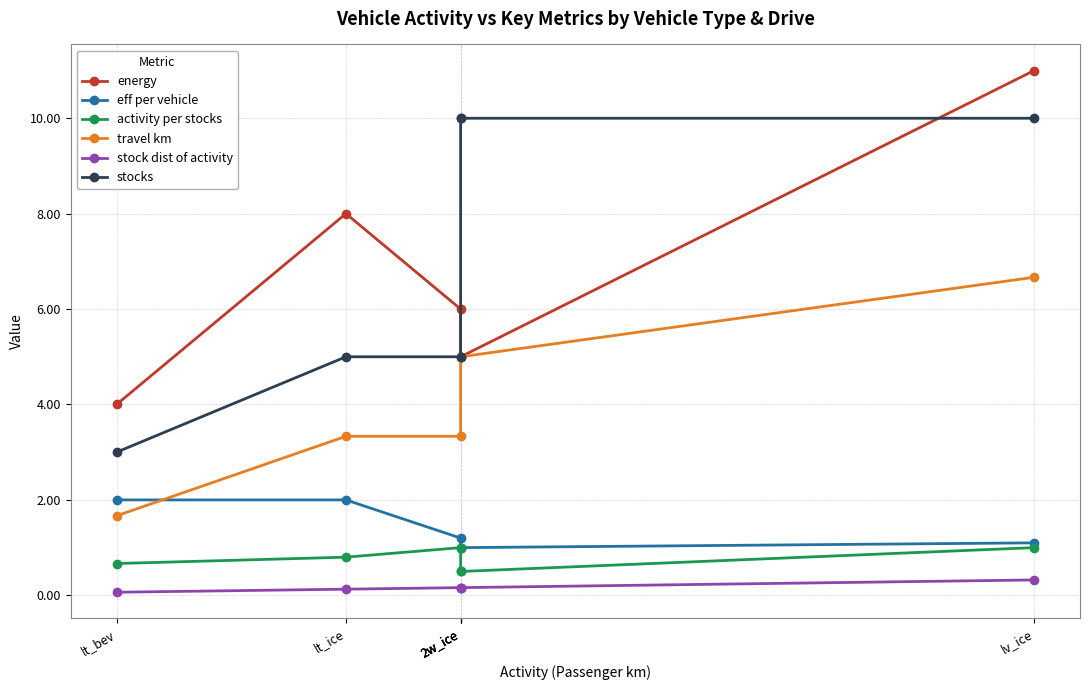

Reading left to right, list all the values displayed in this chart.

energy: lt_bev=4.0	lt_ice=8.0	2w_ice=6.0	2w_ice=5.0	2w_ice=5.0	lv_ice=11.0
eff per vehicle: lt_bev=2.0	lt_ice=2.0	2w_ice=1.2	2w_ice=1.0	2w_ice=1.0	lv_ice=1.1
activity per stocks: lt_bev=0.7	lt_ice=0.8	2w_ice=1.0	2w_ice=0.5	2w_ice=0.5	lv_ice=1.0
travel km: lt_bev=1.7	lt_ice=3.3	2w_ice=3.3	2w_ice=5.0	2w_ice=5.0	lv_ice=6.7
stock dist of activity: lt_bev=0.1	lt_ice=0.1	2w_ice=0.2	2w_ice=0.2	2w_ice=0.2	lv_ice=0.3
stocks: lt_bev=3.0	lt_ice=5.0	2w_ice=5.0	2w_ice=10.0	2w_ice=10.0	lv_ice=10.0